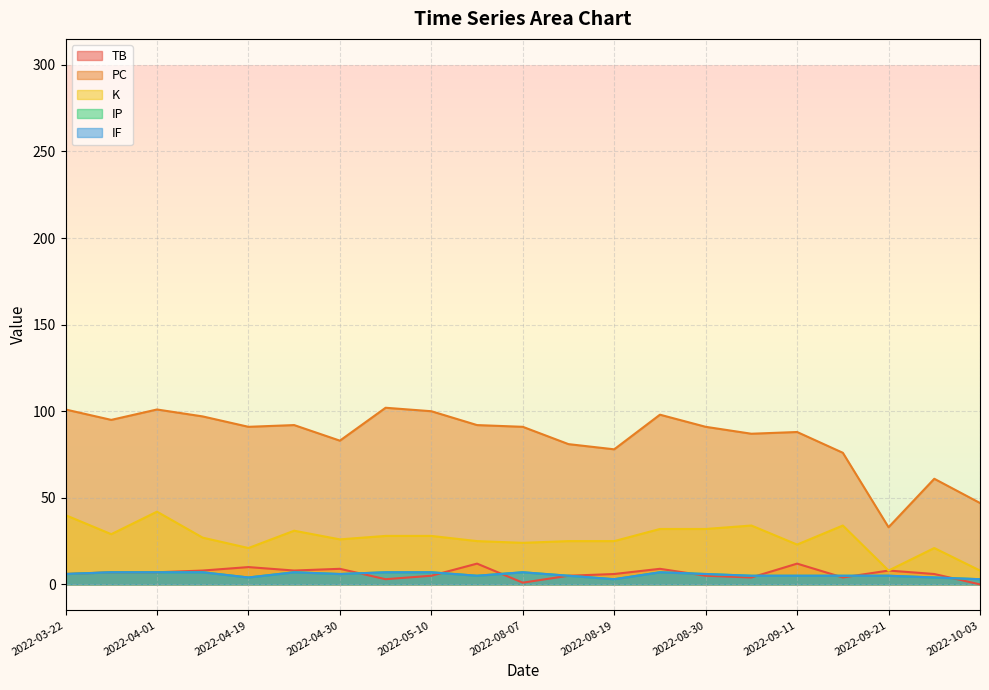

True or false: TB has a value of 4 at 2022-03-22.

False